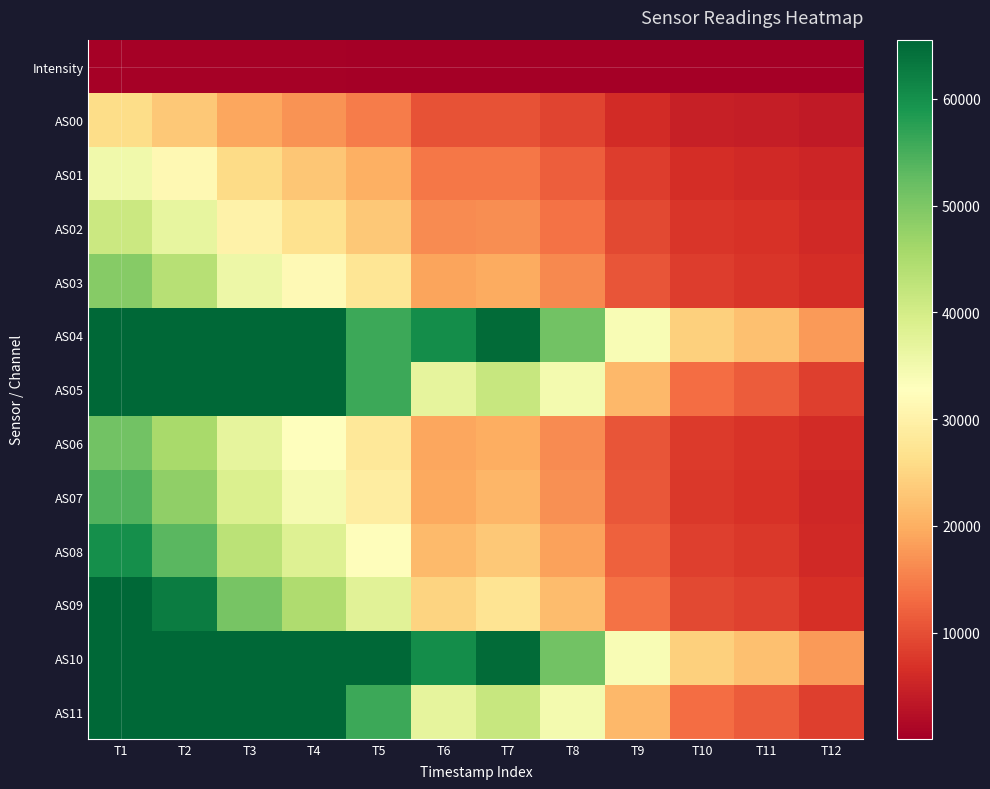

At which category is the sum across all series the highest?

T1